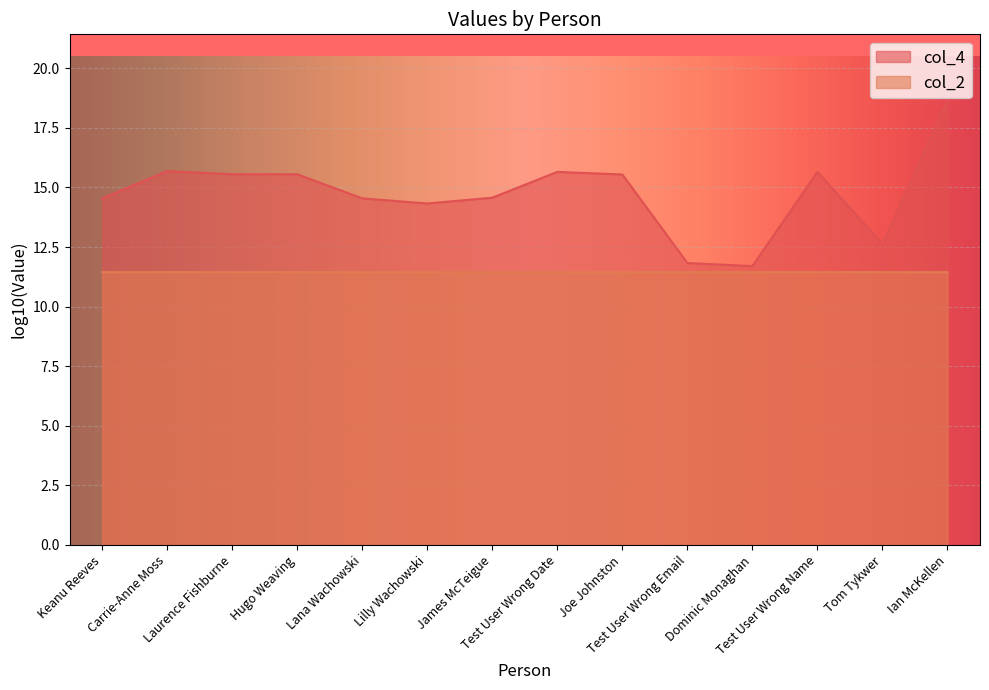

Where is the first local maximum?

Lilly Wachowski